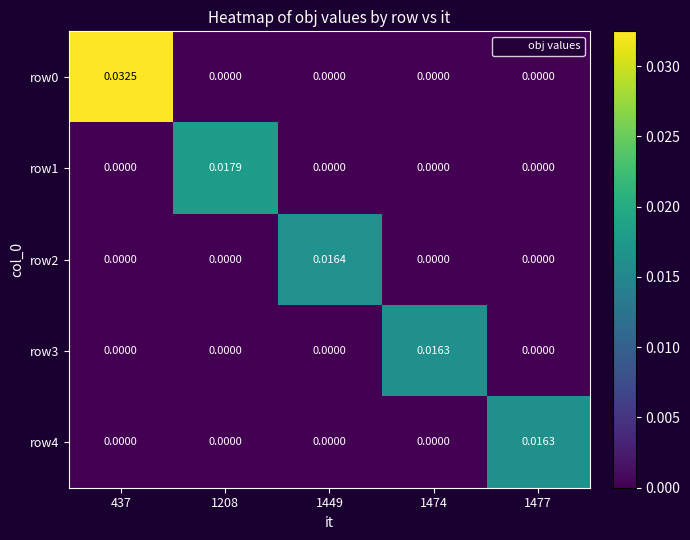

How many values in row1 are above zero?

1